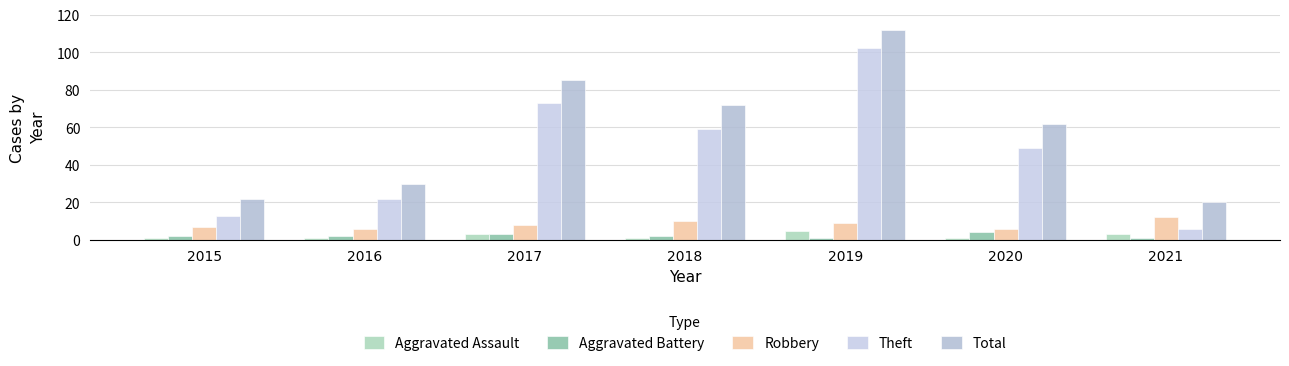

What are all the series names shown in the legend?

Aggravated Assault, Aggravated Battery, Robbery, Theft, Total